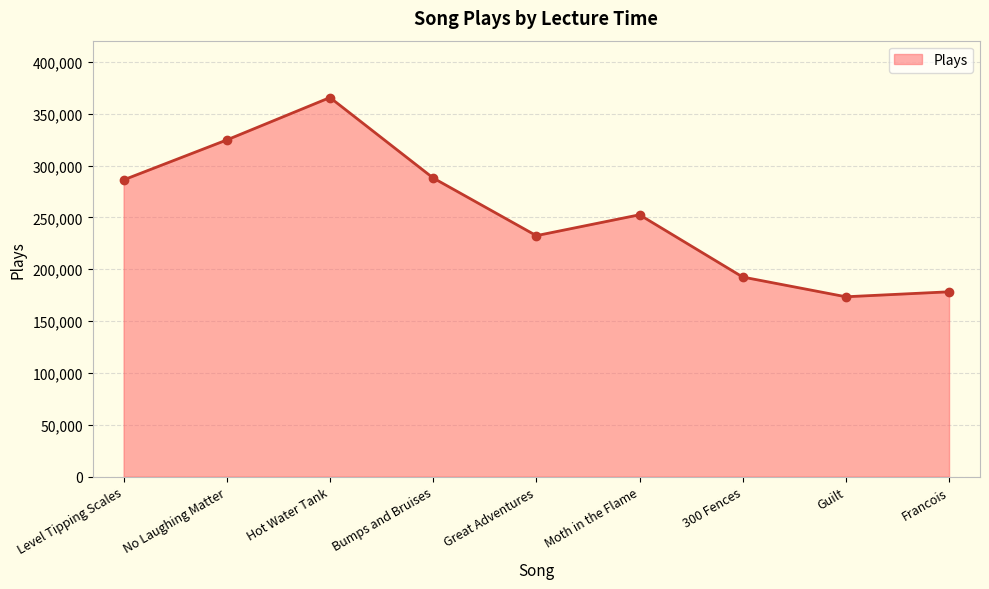

What is the minimum value shown in the chart?

173498